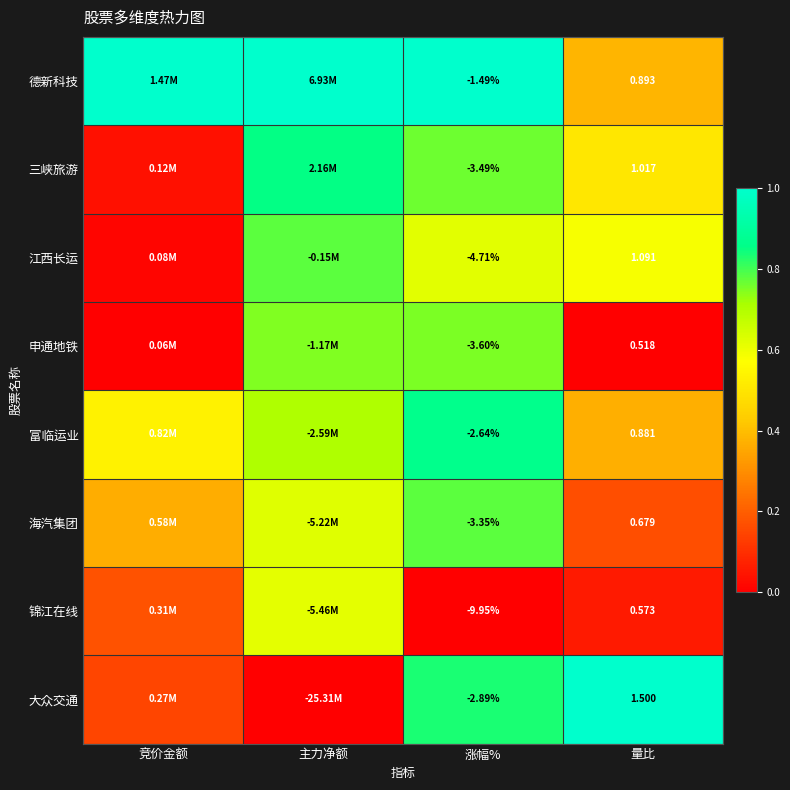

Rank the series at 涨幅% from lowest to highest value.

锦江在线, 江西长运, 申通地铁, 三峡旅游, 海汽集团, 大众交通, 富临运业, 德新科技